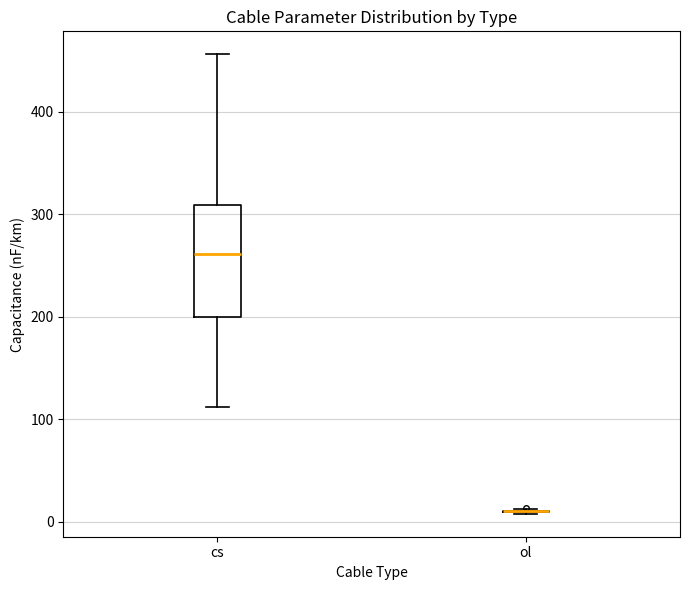

Comparing the boxes themselves (not the whiskers), which one is the tallest?

cs